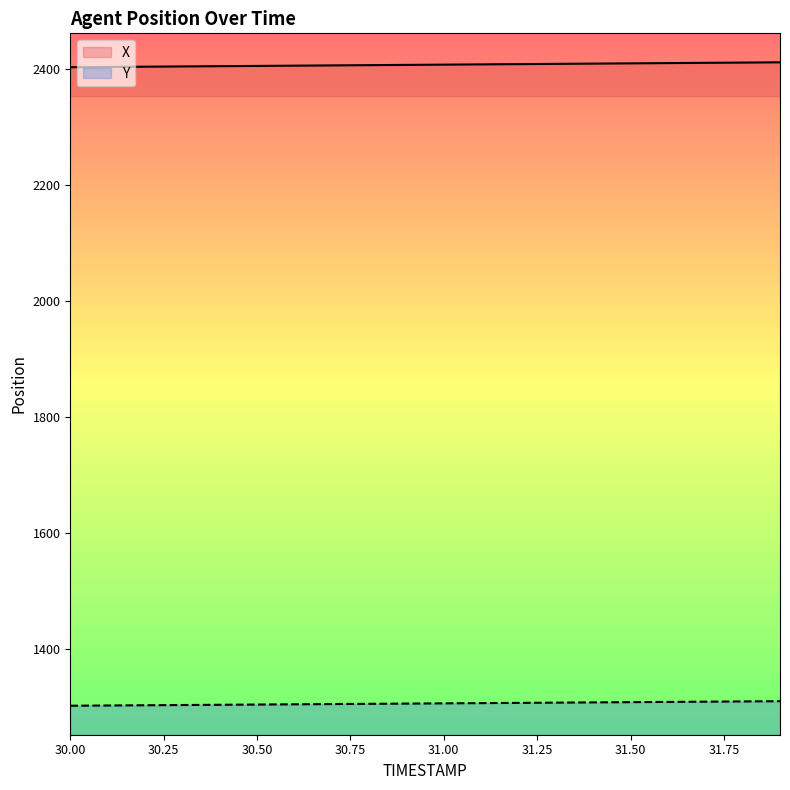

Does the chart have visible grid lines?

No